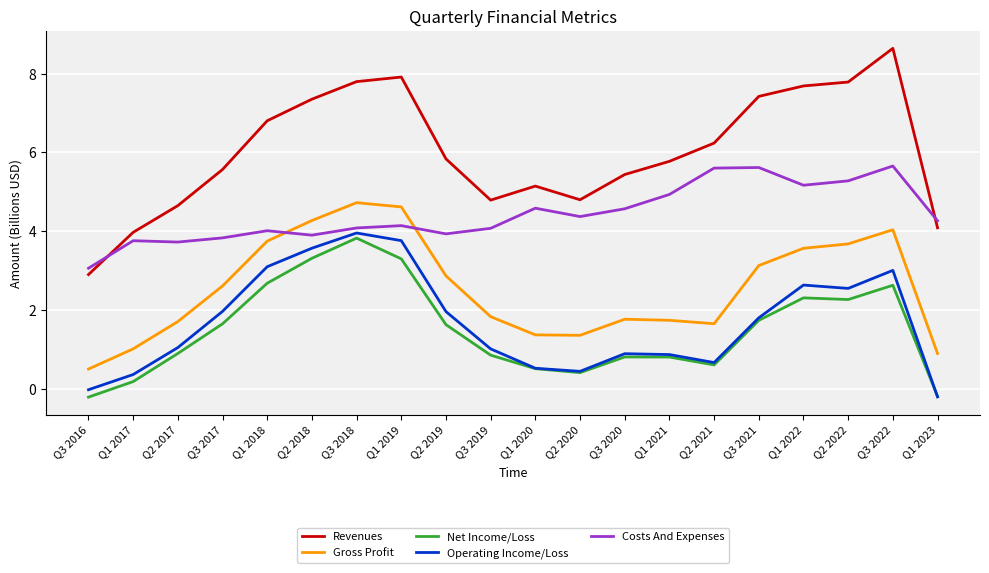

What is the maximum value for Costs And Expenses?

5.7